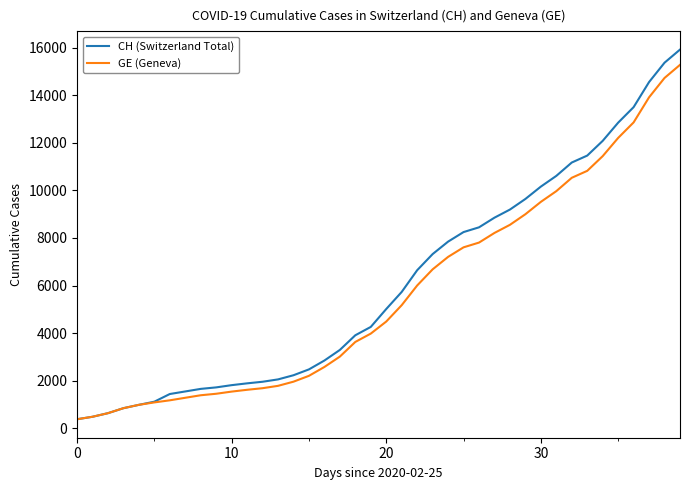

What is the greatest value displayed?

15926